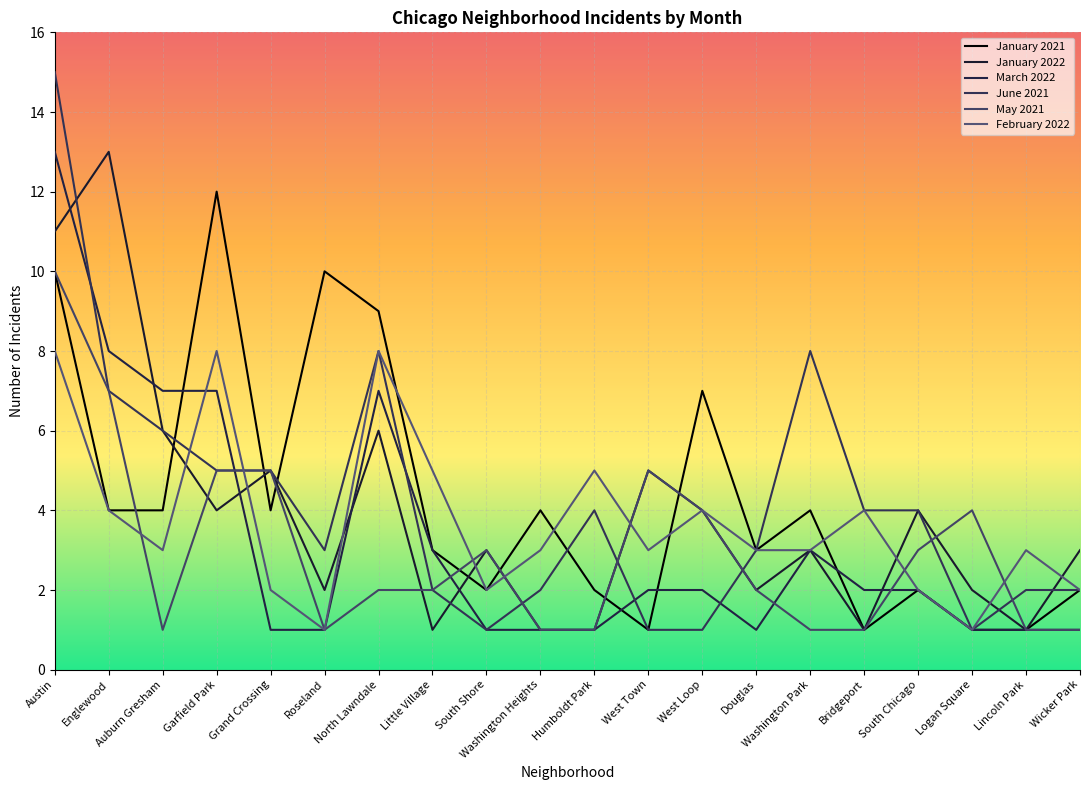

True or false: February 2022 has a value of 2 at Lincoln Park.

False